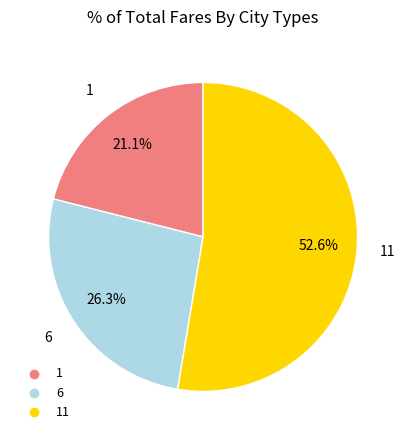

Is there any slice that represents more than half of the pie?

Yes